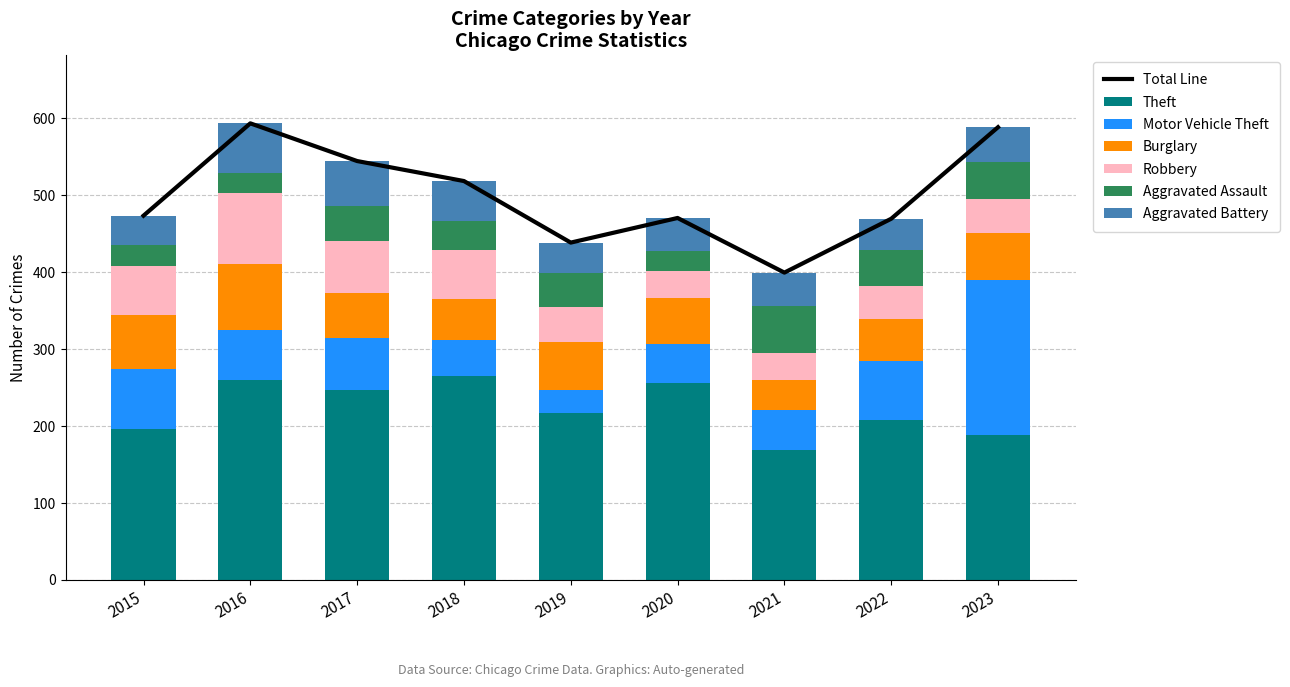

Reading left to right, extract all data points from this chart.

Theft: 2015=196	2016=260	2017=246	2018=264	2019=217	2020=256	2021=169	2022=208	2023=188
Motor Vehicle Theft: 2015=78	2016=64	2017=68	2018=48	2019=30	2020=50	2021=52	2022=76	2023=201
Burglary: 2015=70	2016=86	2017=59	2018=53	2019=62	2020=60	2021=38	2022=55	2023=61
Robbery: 2015=64	2016=92	2017=67	2018=63	2019=45	2020=35	2021=36	2022=43	2023=45
Aggravated Assault: 2015=27	2016=27	2017=46	2018=38	2019=44	2020=26	2021=61	2022=46	2023=48
Aggravated Battery: 2015=38	2016=64	2017=58	2018=52	2019=40	2020=43	2021=43	2022=41	2023=45